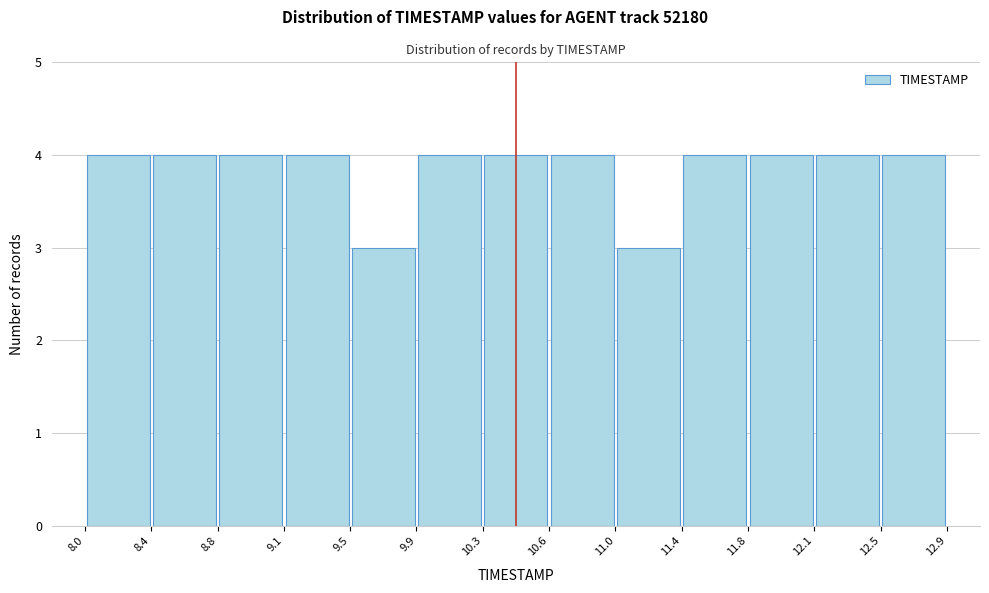

Reading left to right, list every bar in this chart as the range it spans on the x-axis followed by its height. The values are not printed on the chart, so give them approximately, as read against the axis.

8.0 to 8.4: 4
8.4 to 8.8: 4
8.8 to 9.1: 4
9.1 to 9.5: 4
9.5 to 9.9: 3
9.9 to 10.3: 4
10.3 to 10.6: 4
10.6 to 11.0: 4
11.0 to 11.4: 3
11.4 to 11.8: 4
11.8 to 12.1: 4
12.1 to 12.5: 4
12.5 to 12.9: 4